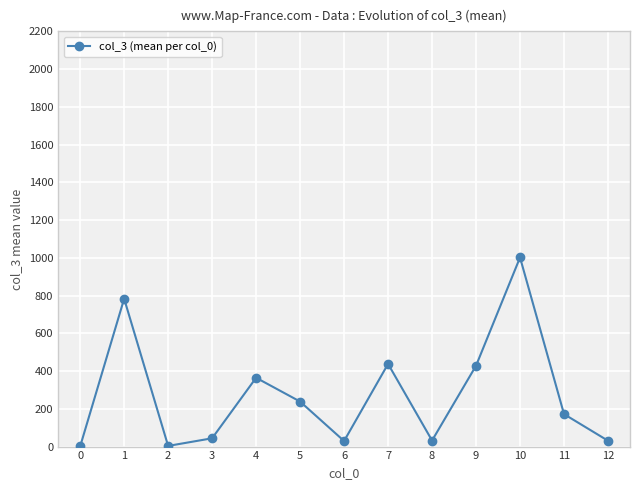

The value at 5 is 238.5. True or false?

True